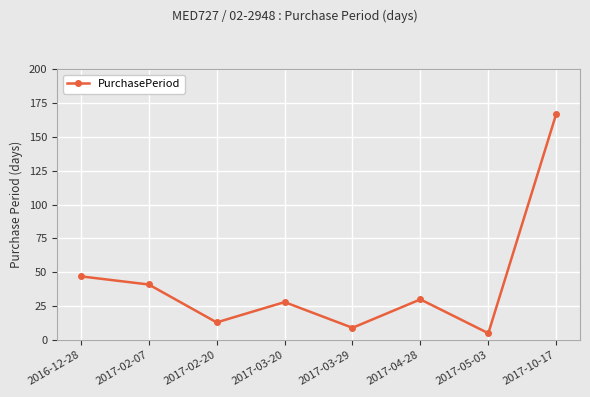

What is the ratio of the value at 2017-05-03 to the value at 2017-03-20?

0.2